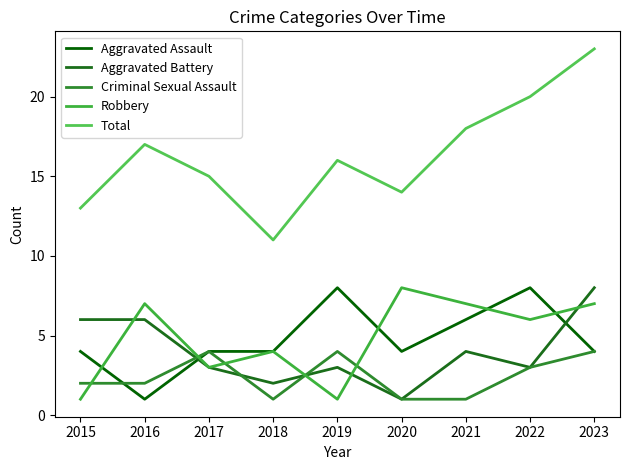

Rank the series at 2016 from lowest to highest value.

Aggravated Assault, Criminal Sexual Assault, Aggravated Battery, Robbery, Total